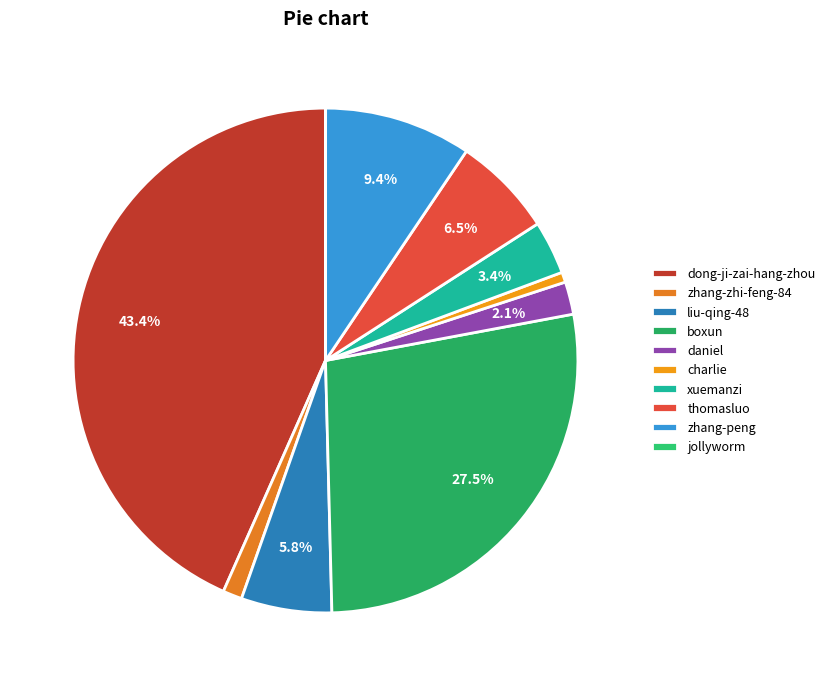

The daniel slice represents 12% of the pie. True or false?

False